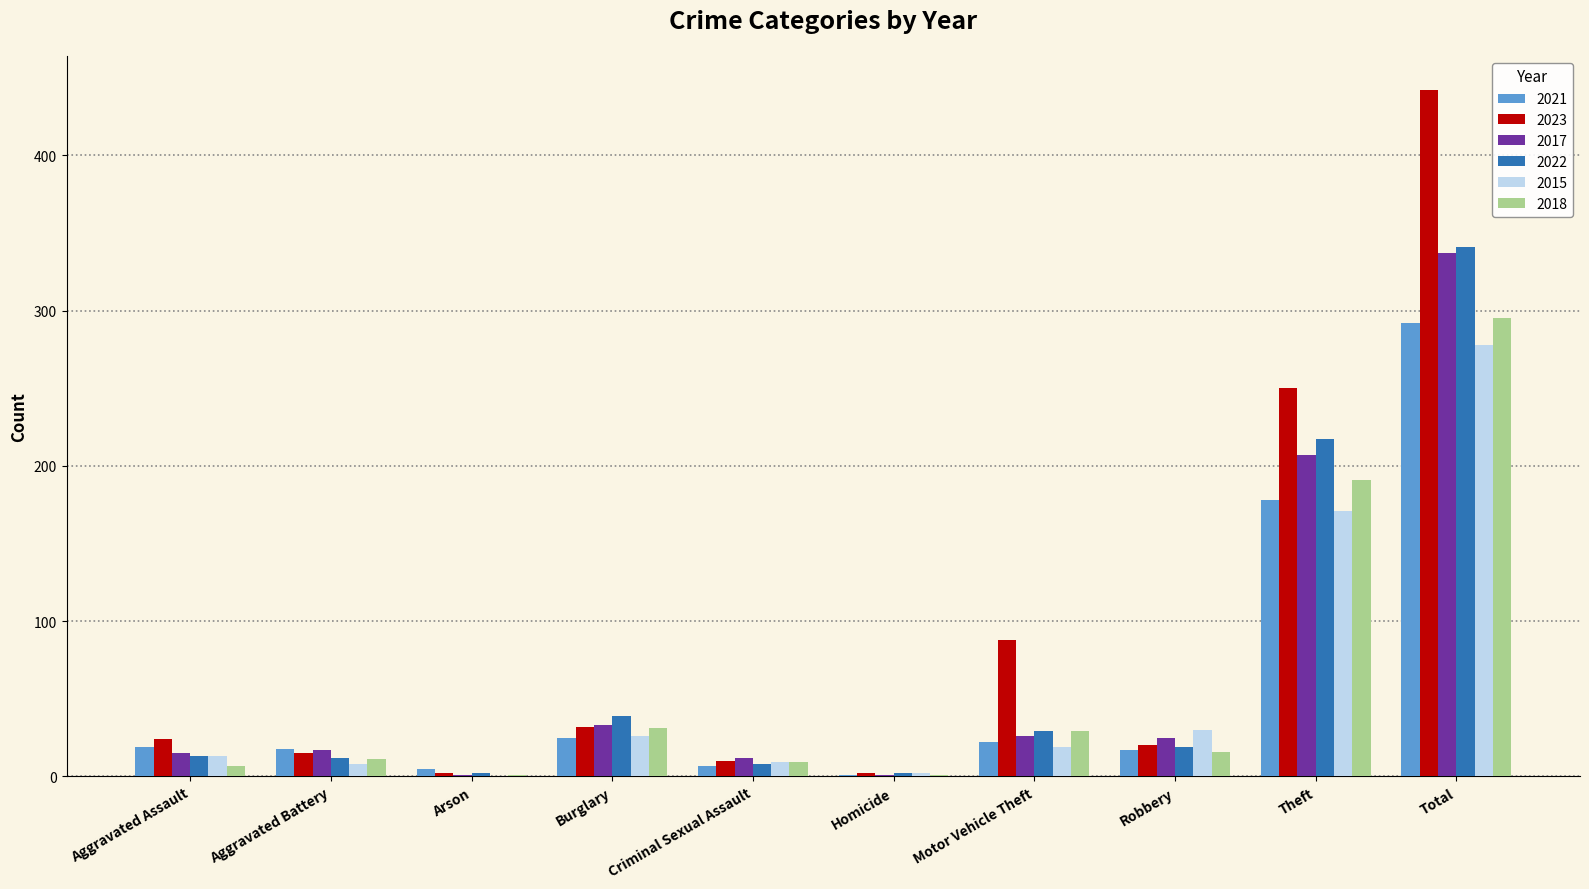

Which series has the widest spread of values?

2023